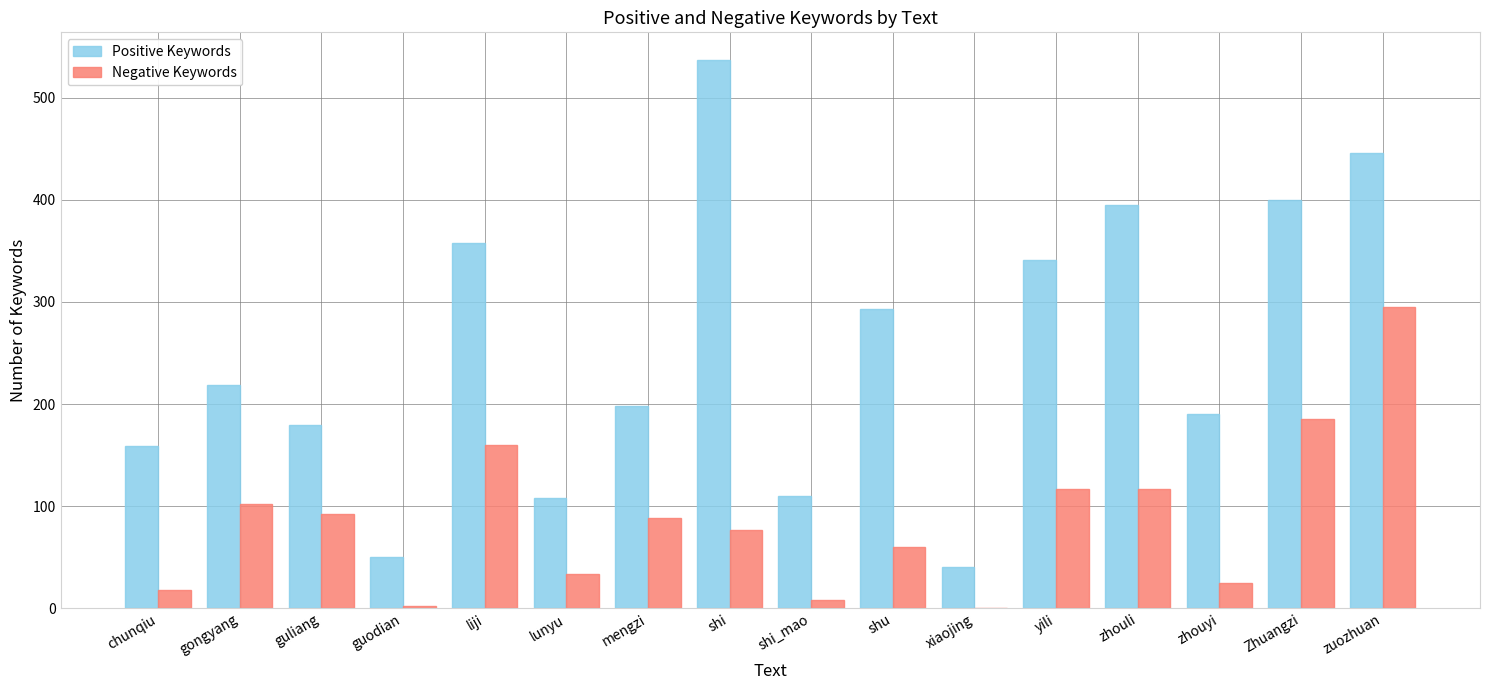

The Positive Keywords series shows 400 at Zhuangzi. True or false?

True